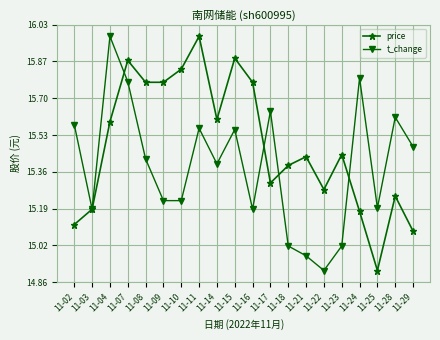

Rank the series at 11-29 from highest to lowest value.

t_change, price